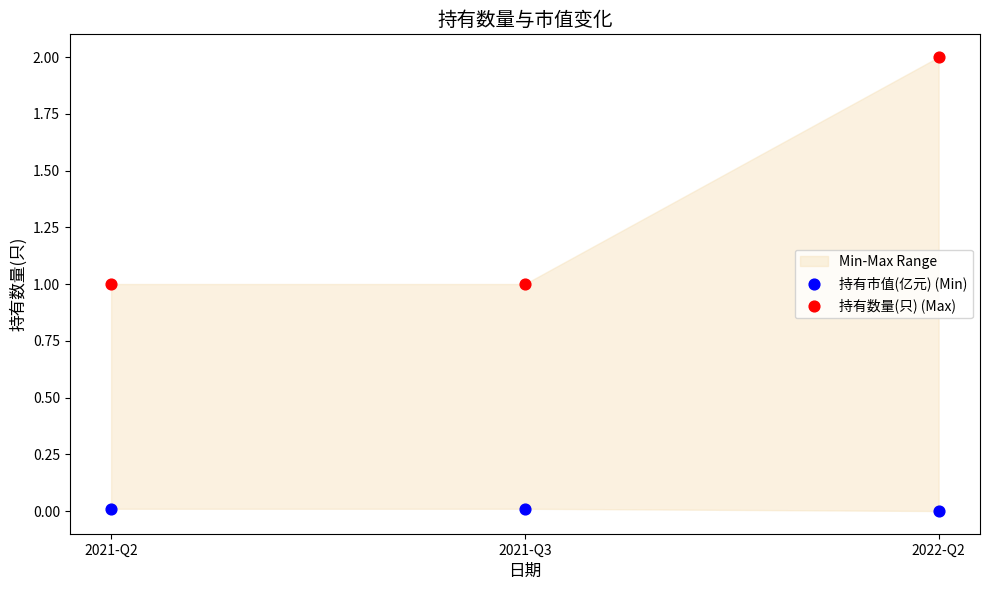

Which series reaches the maximum Y coordinate?

持有数量(只) (Max)